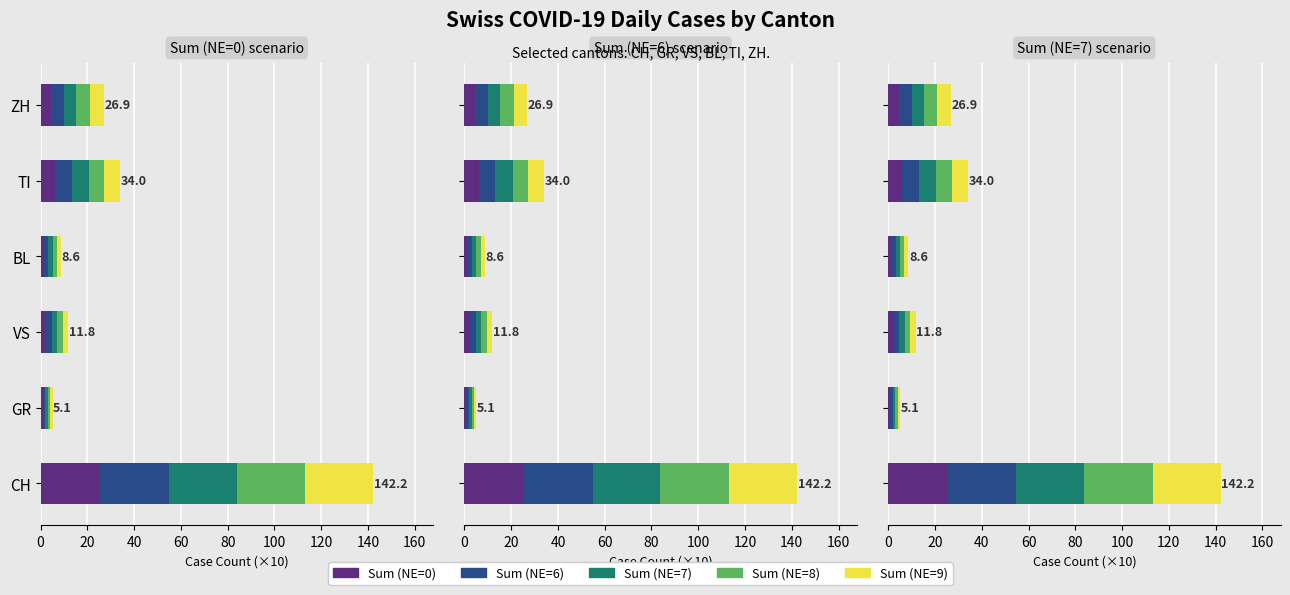

Does the chart contain stacked bars?

No